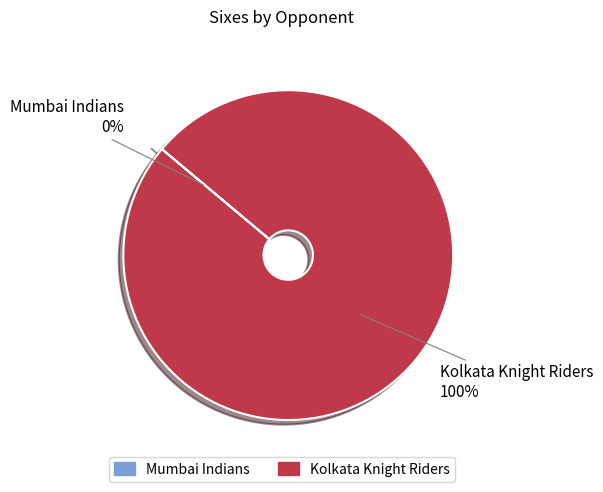

Does any single category account for the majority?

Yes